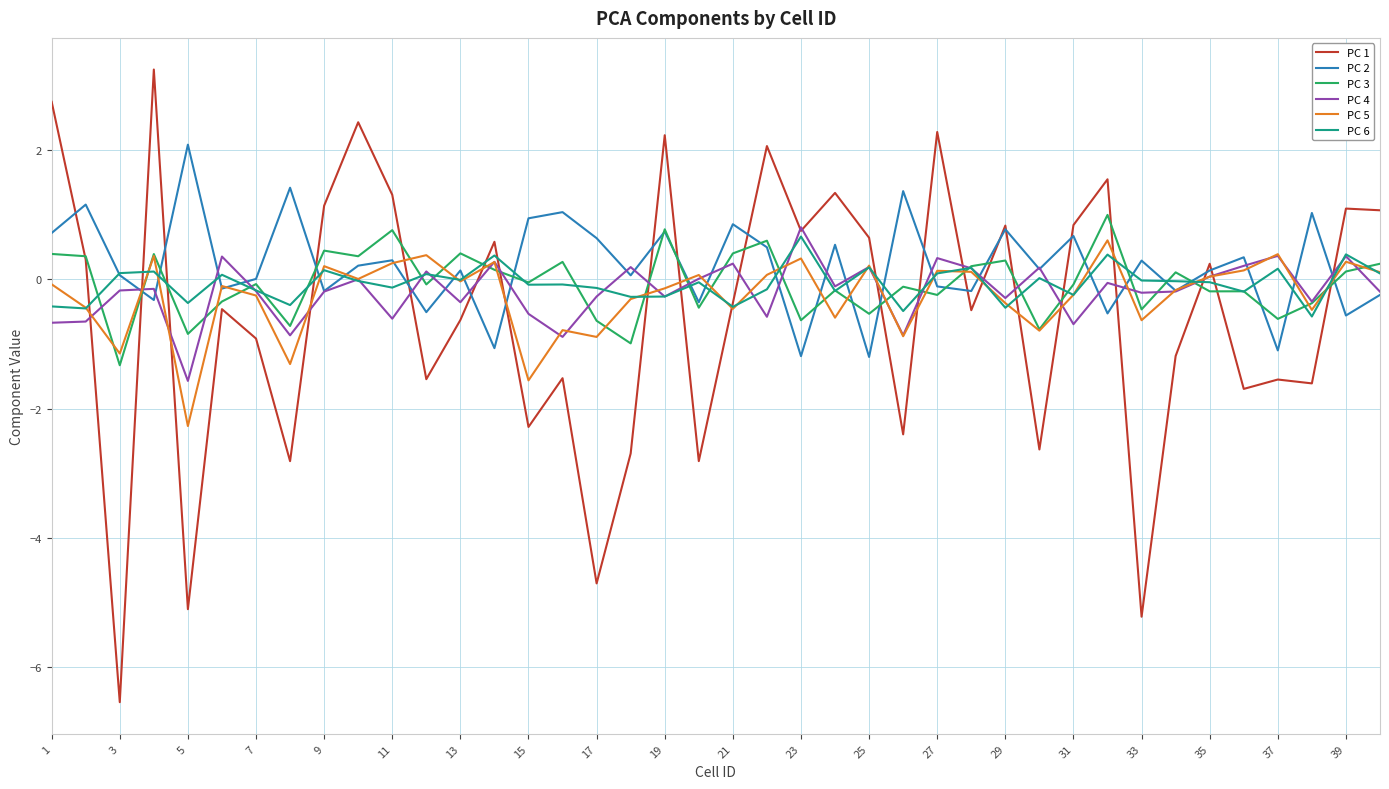

Does the chart display data point markers on the line(s)?

No